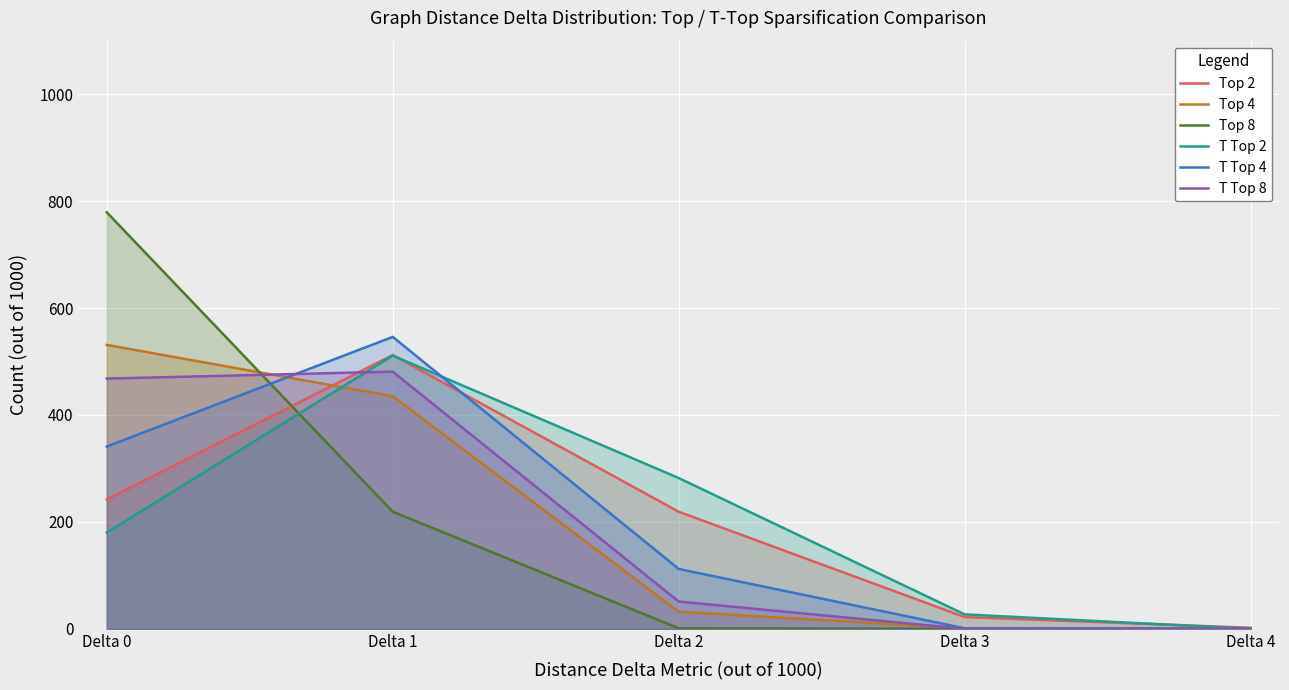

True or false: T Top 4 has more than 2 points higher than both neighbors.

False